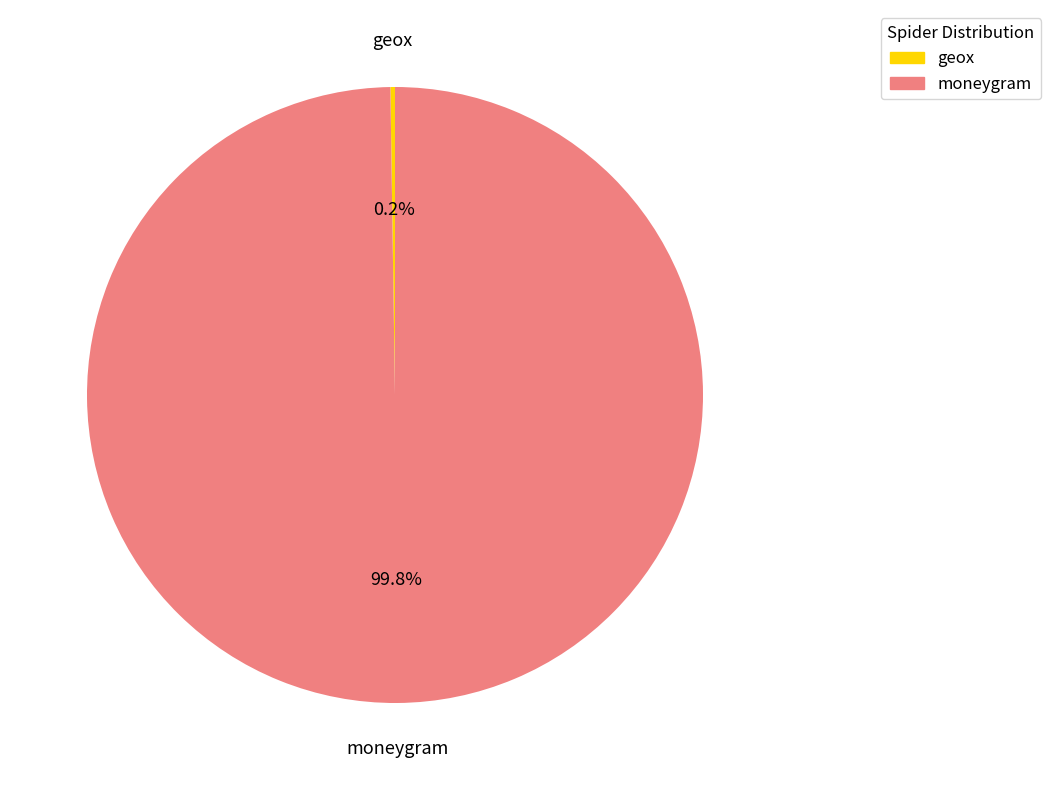

Which category has the biggest portion of the pie?

moneygram